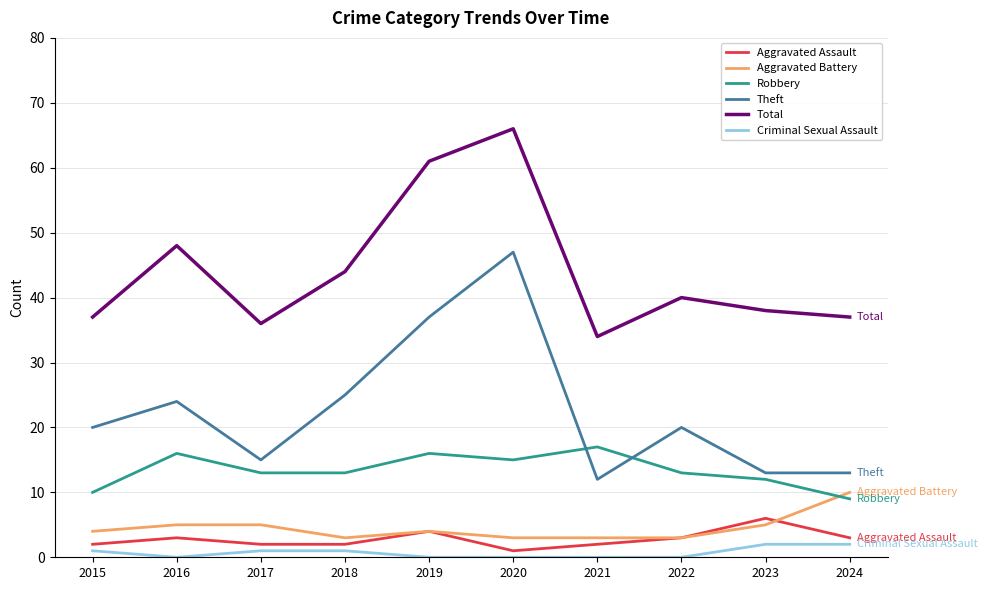

Reading right to left, what are all the values shown in this chart?

Aggravated Assault: 3	6	3	2	1	4	2	2	3	2
Aggravated Battery: 10	5	3	3	3	4	3	5	5	4
Robbery: 9	12	13	17	15	16	13	13	16	10
Theft: 13	13	20	12	47	37	25	15	24	20
Total: 37	38	40	34	66	61	44	36	48	37
Criminal Sexual Assault: 2	2	0	0	0	0	1	1	0	1